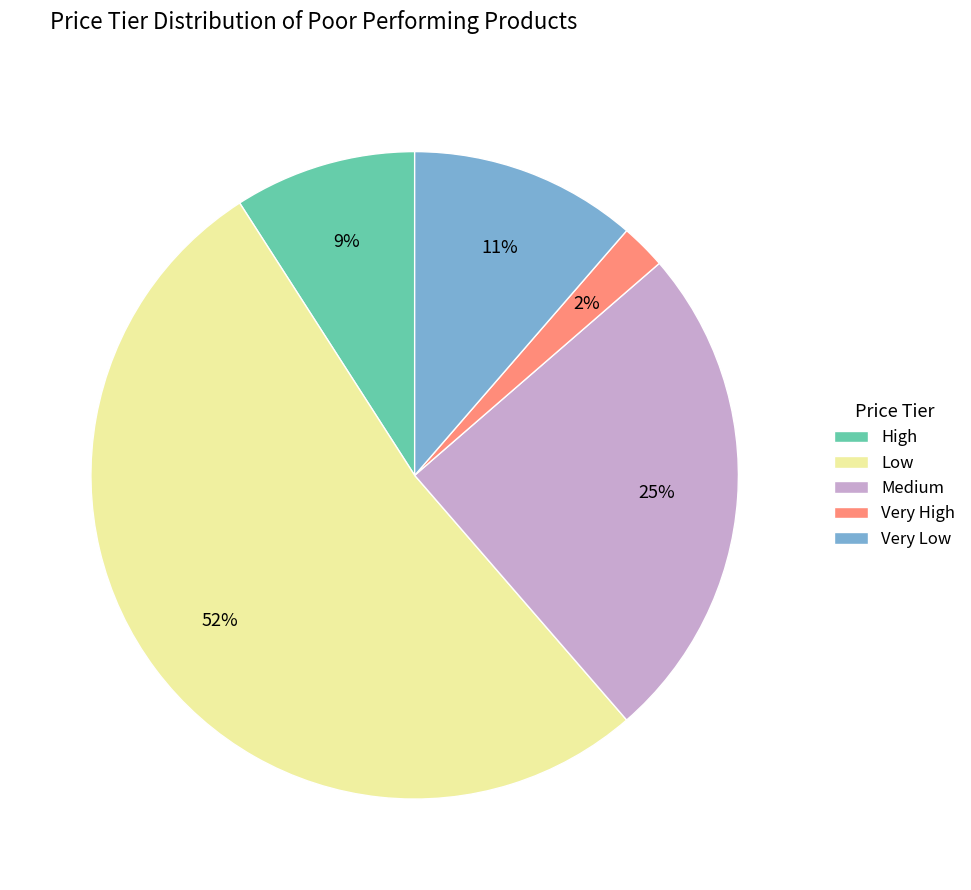

How many segments does this pie chart have?

5